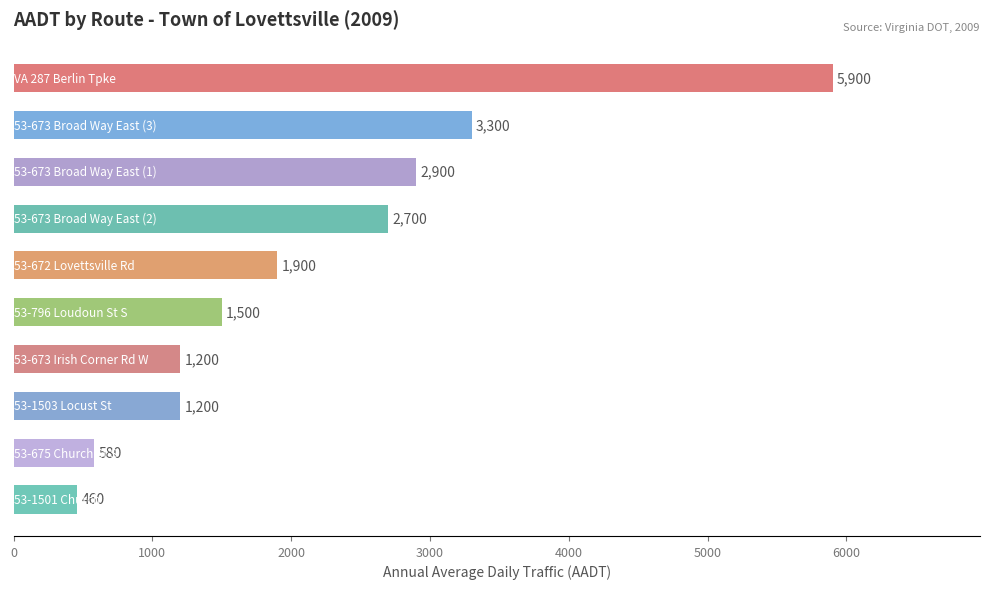

What is the average value?

2164